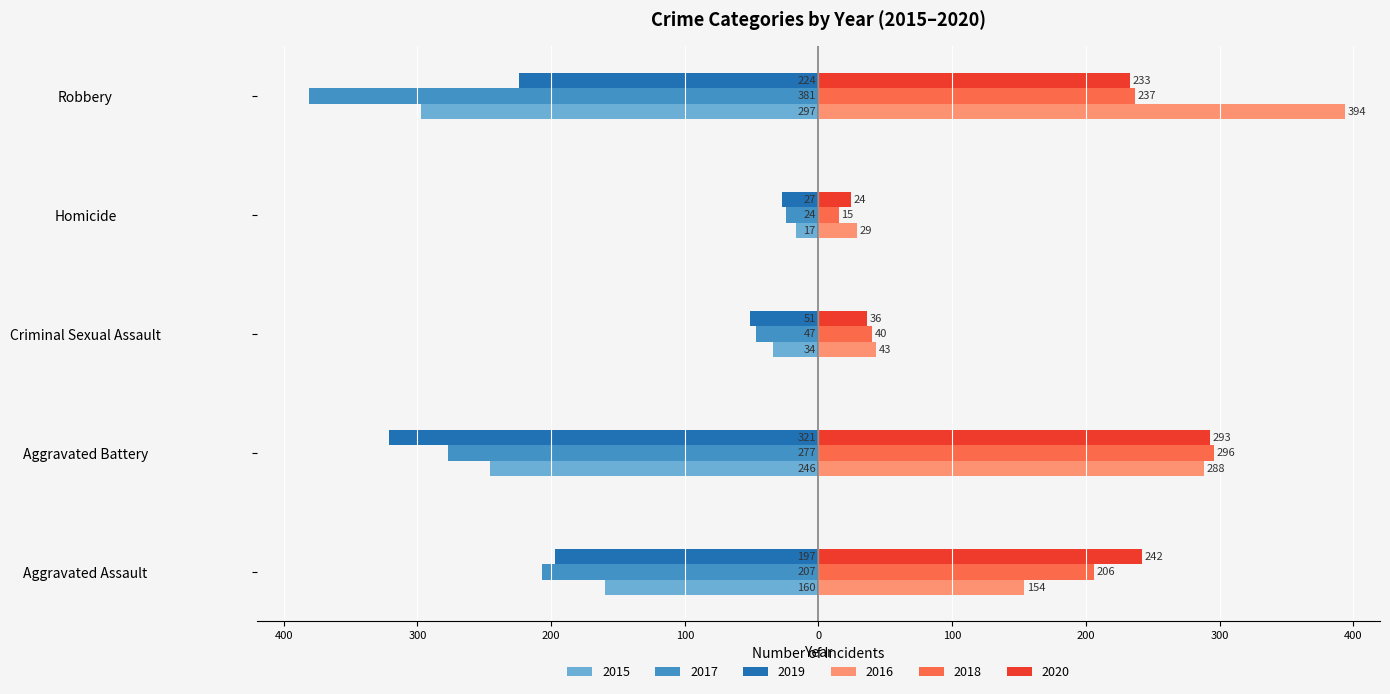

The value of 2019 at Homicide is -36. True or false?

False